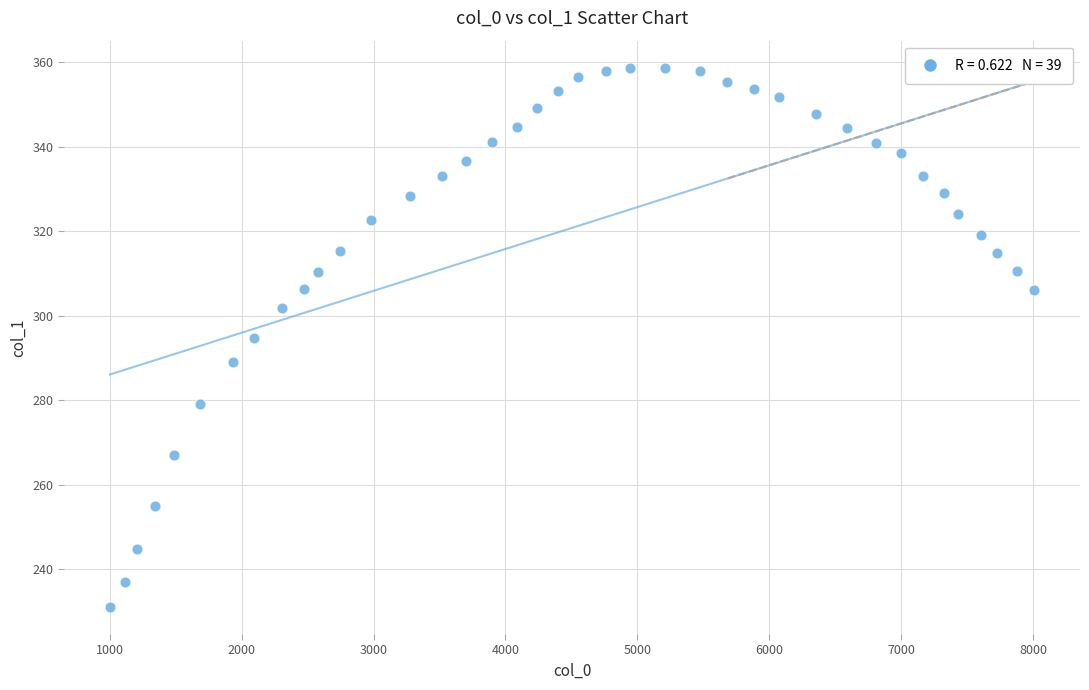

What is the range of Y values (max minus min)?

127.7